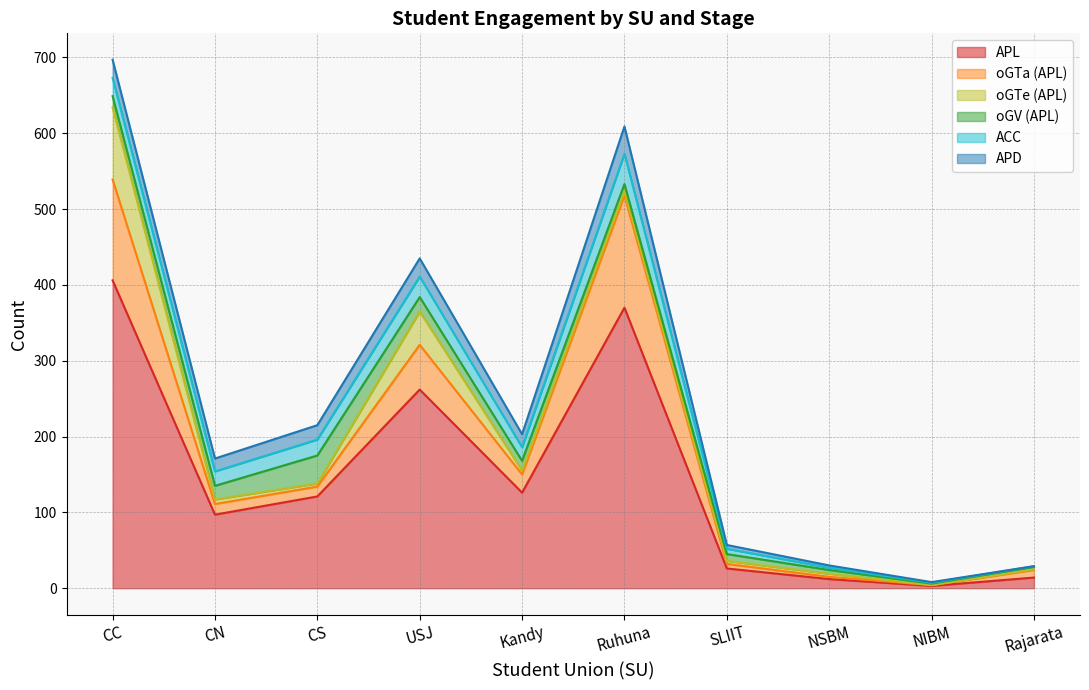

What is the average value of the ACC series?

16